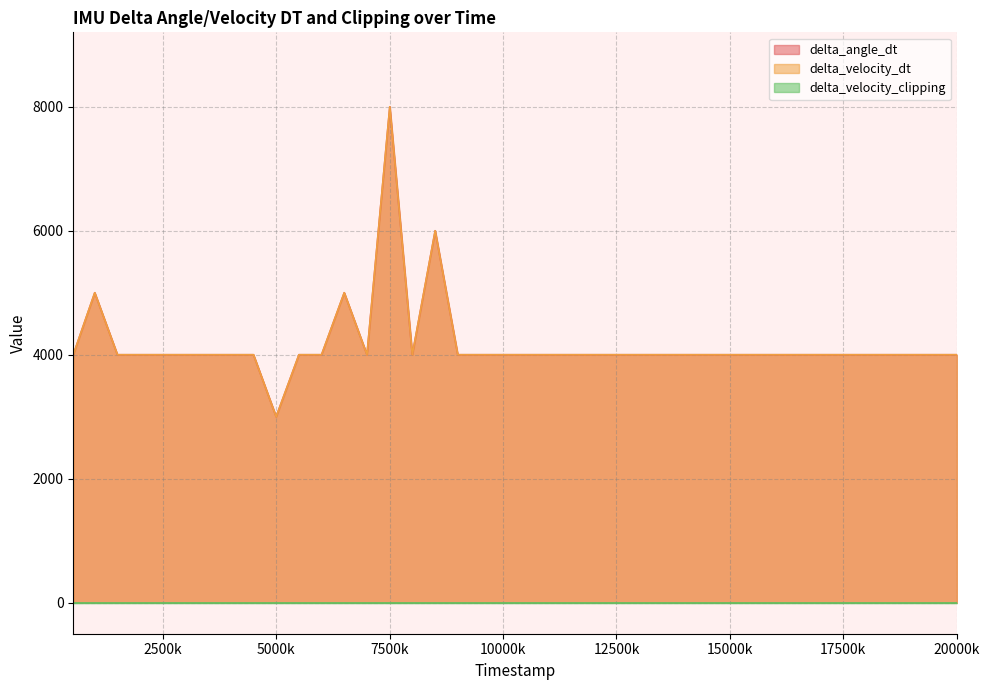

What is the approximate value of delta_velocity_dt at 6001000, to the nearest 10?

4000